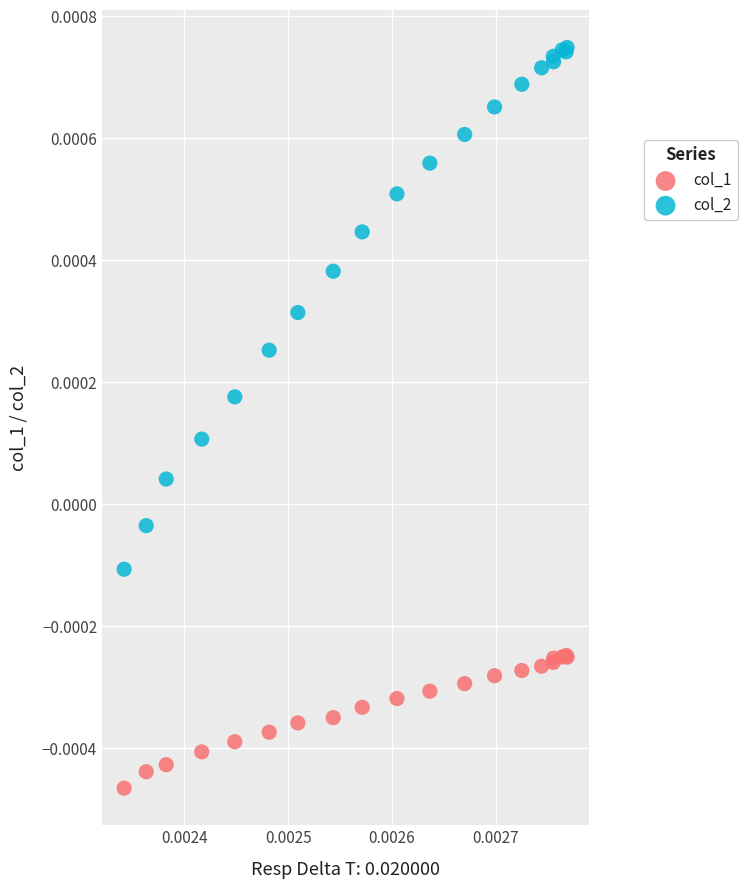

Which series contains the highest Y value?

col_2